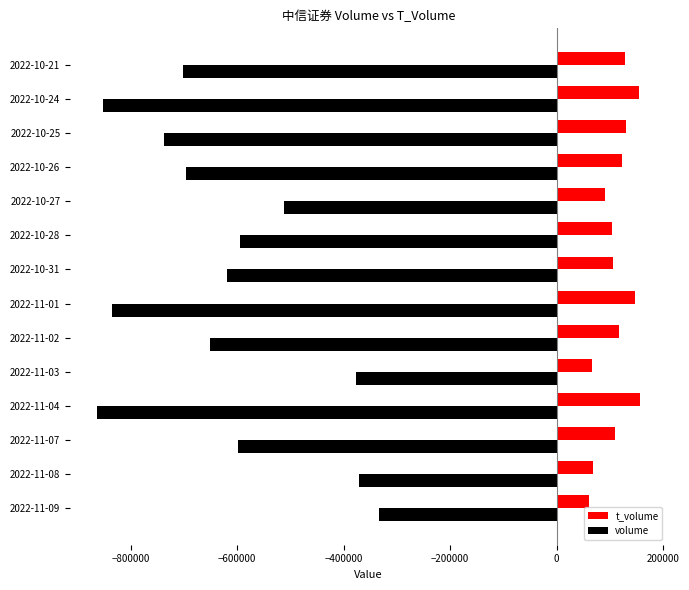

What is the sum of all t_volume values?

1560081